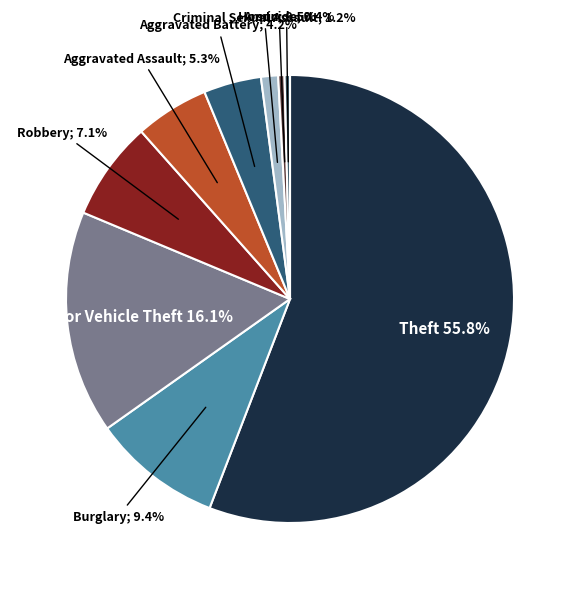

To the nearest percent, what is the difference between the largest and smallest slice percentages?

55%